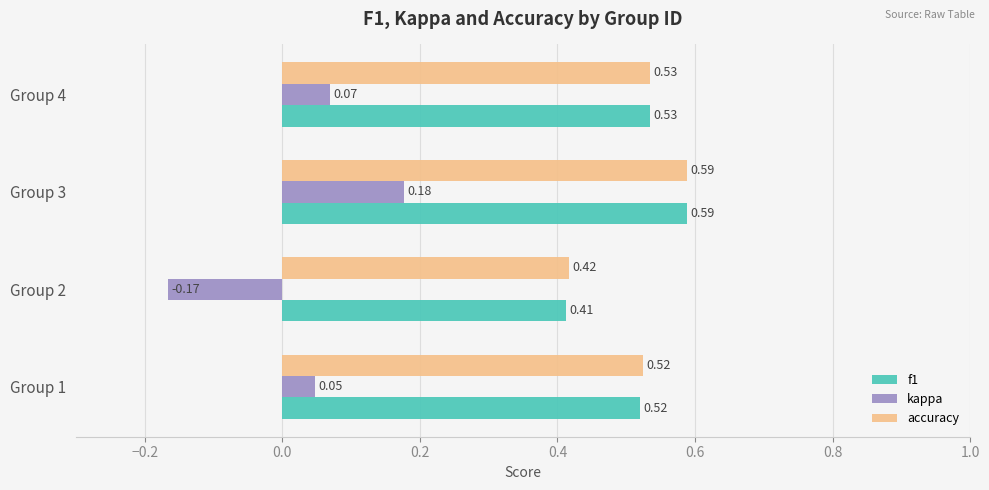

Count the number of categories in the chart.

4